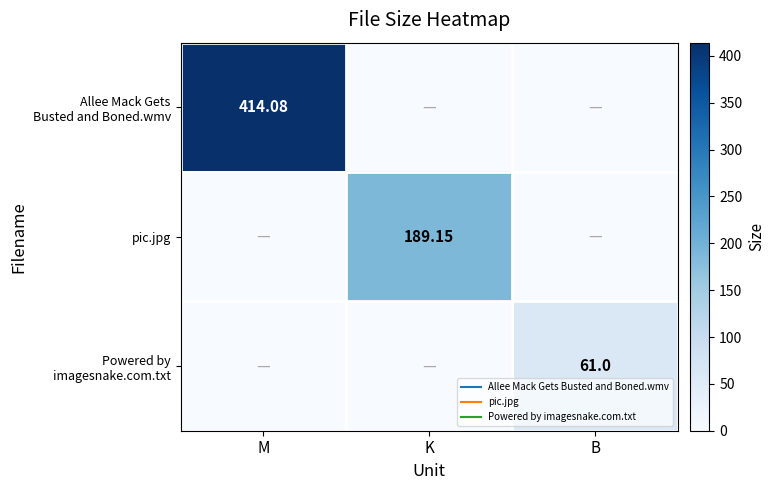

Is the value of pic.jpg at M greater than the value of Allee Mack Gets Busted and Boned.wmv at K?

No